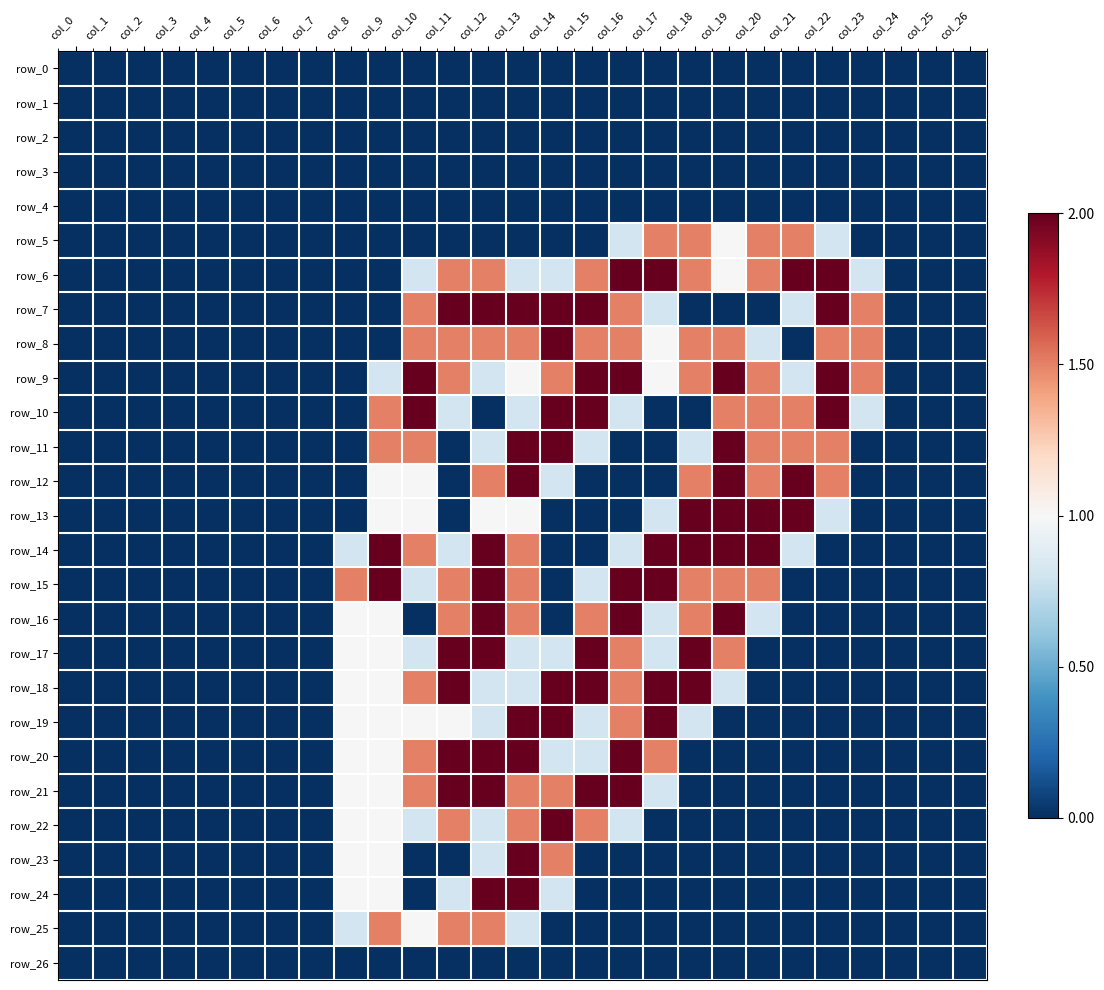

Is the value of row_8 at col_9 greater than the value of row_5 at col_22?

No